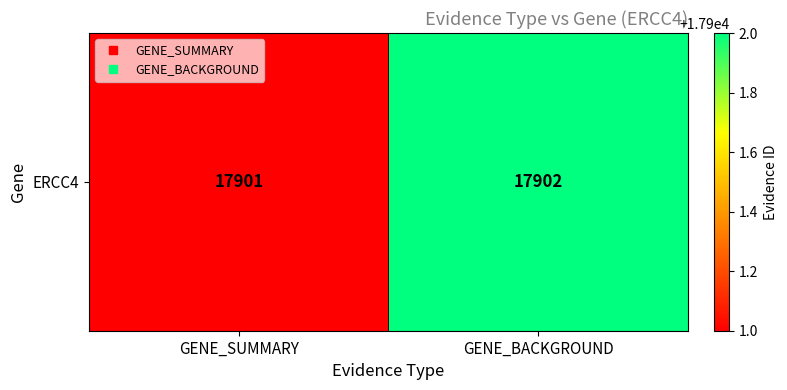

The value at GENE_SUMMARY is 17901. True or false?

True